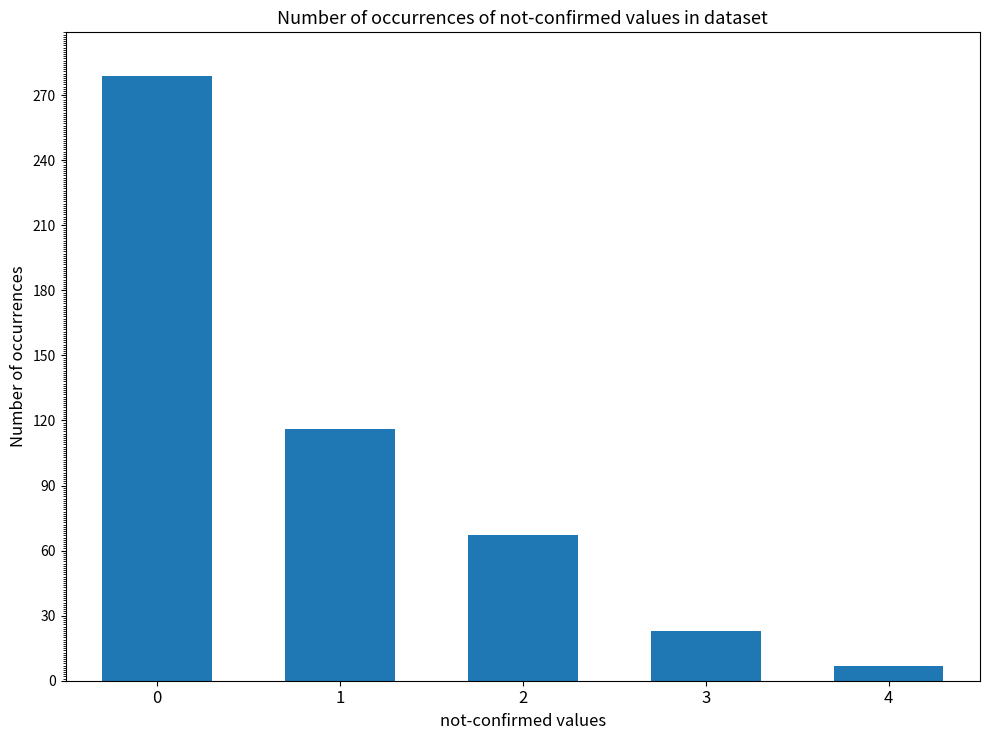

What is the approximate value at 1, to the nearest 10?

120